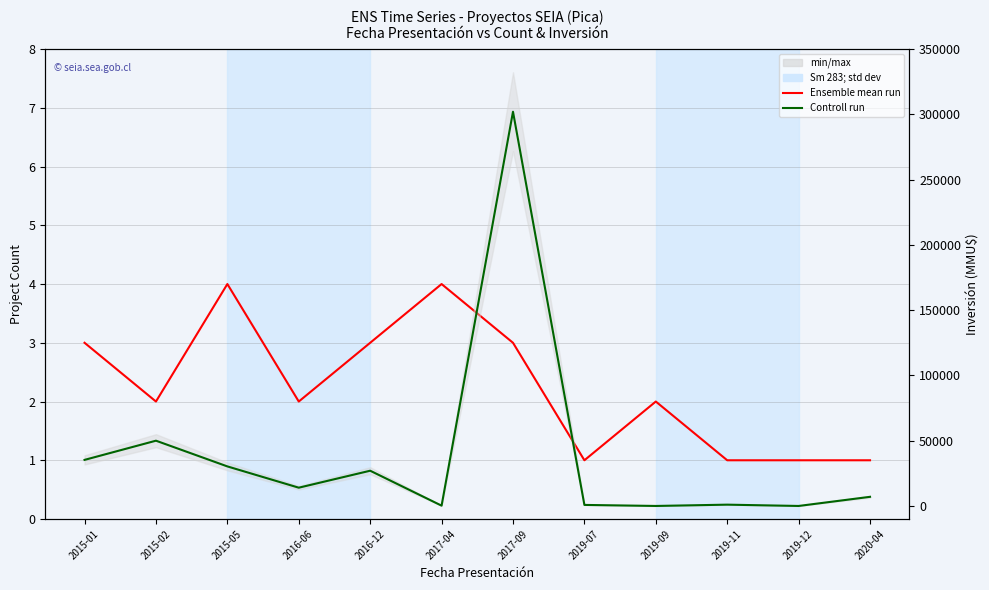

What is the label of the 6th point from the left?

2017-04